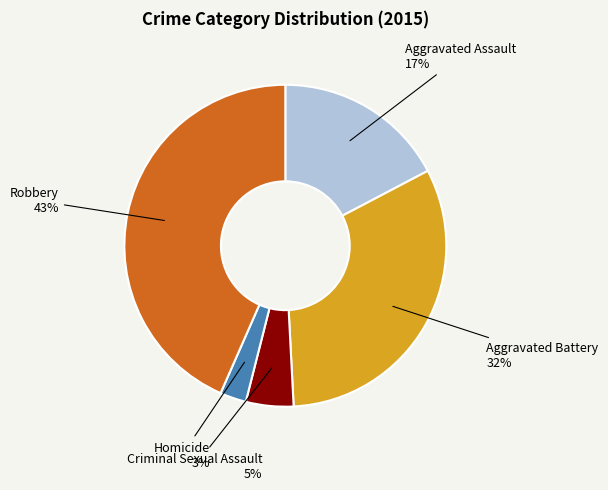

To the nearest percent, what is the average slice percentage?

20%